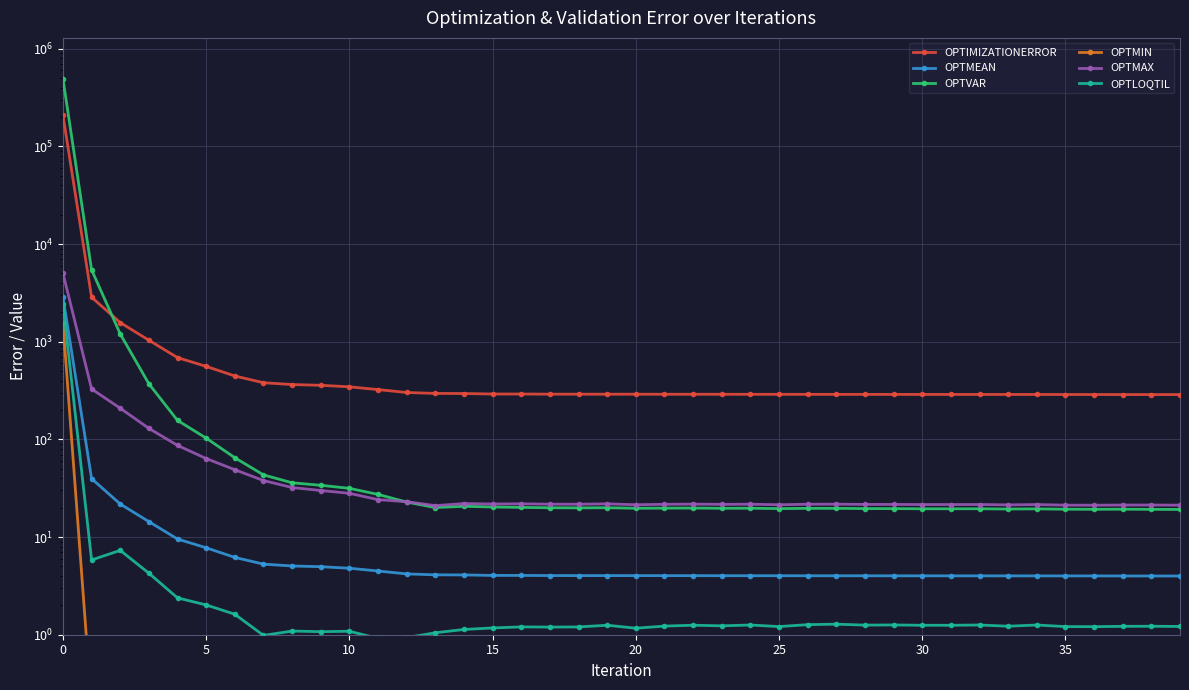

What are all the series names shown in the legend?

OPTIMIZATIONERROR, OPTMEAN, OPTVAR, OPTMIN, OPTMAX, OPTLOQTIL